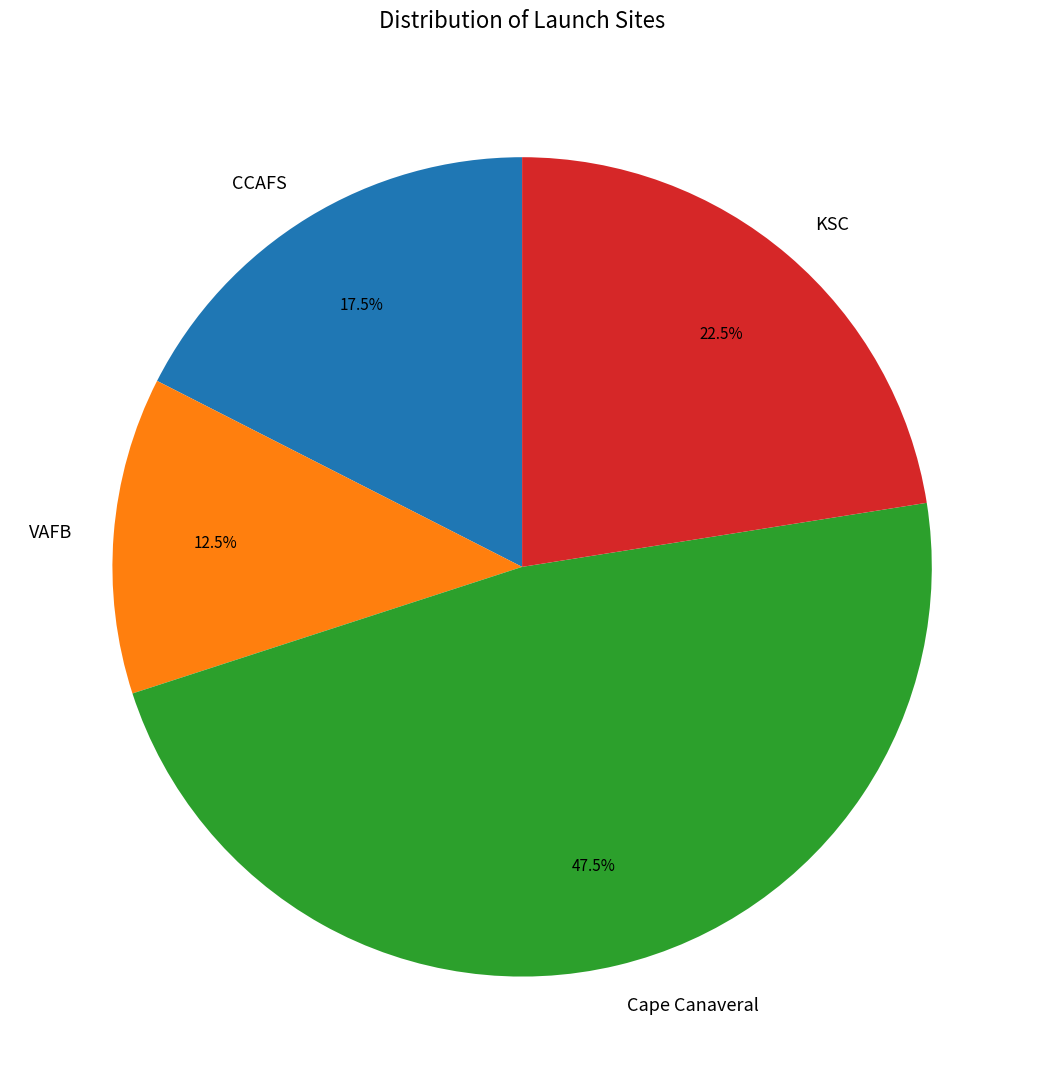

To the nearest percent, what is the average slice percentage?

25%